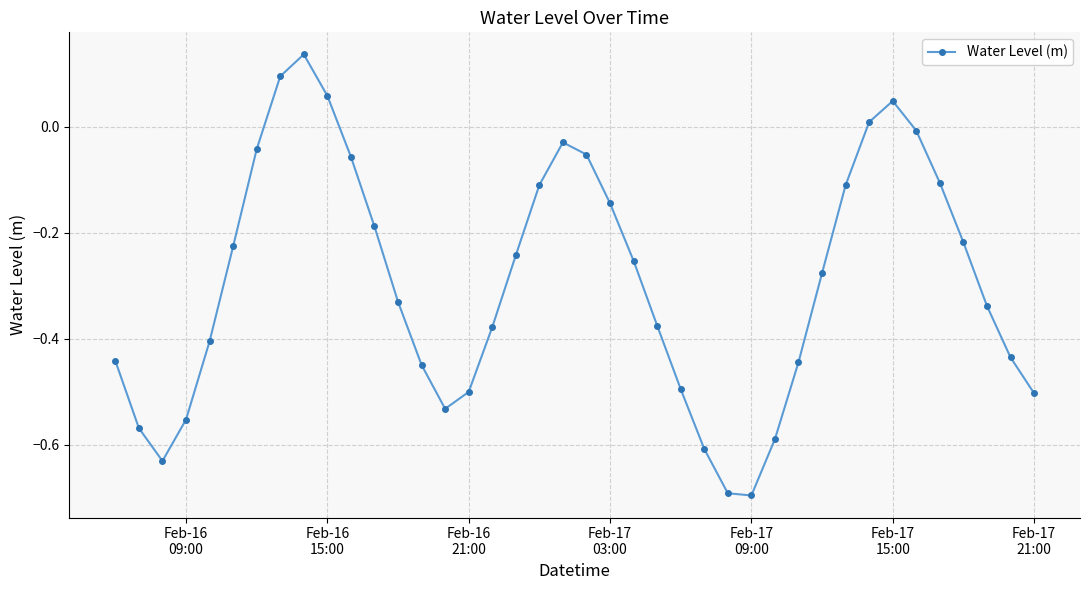

How many interior local valleys (lower than both neighbors) does the data have?

3